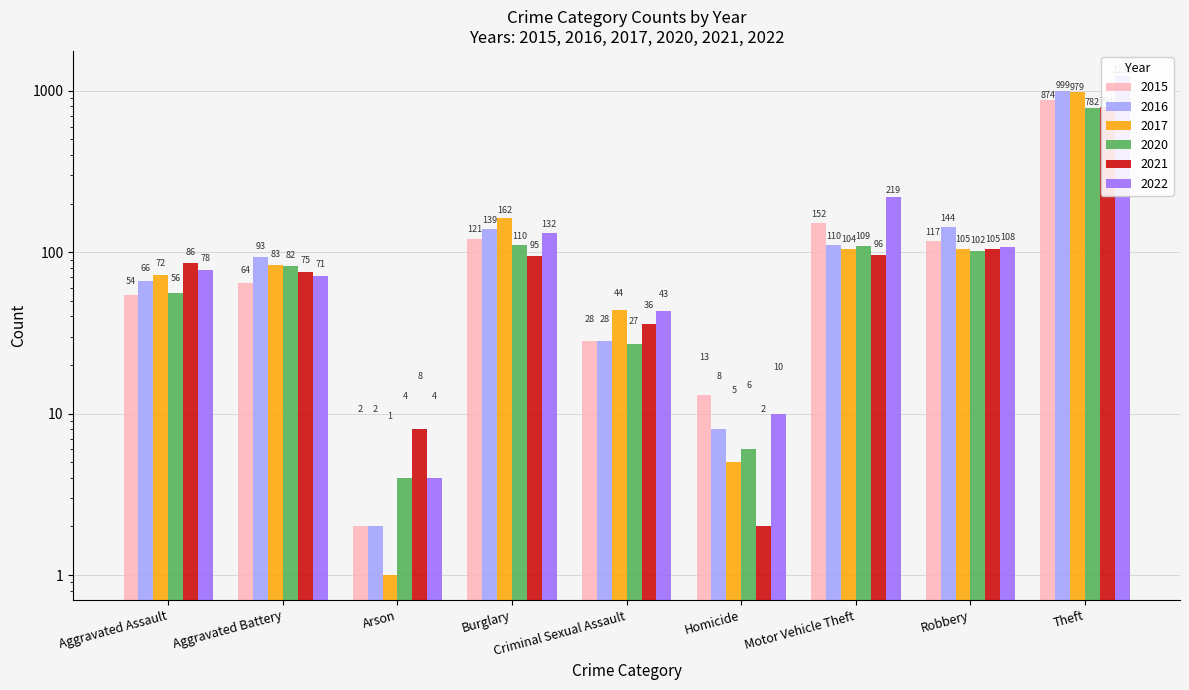

Which series has the largest total across all categories?

2022